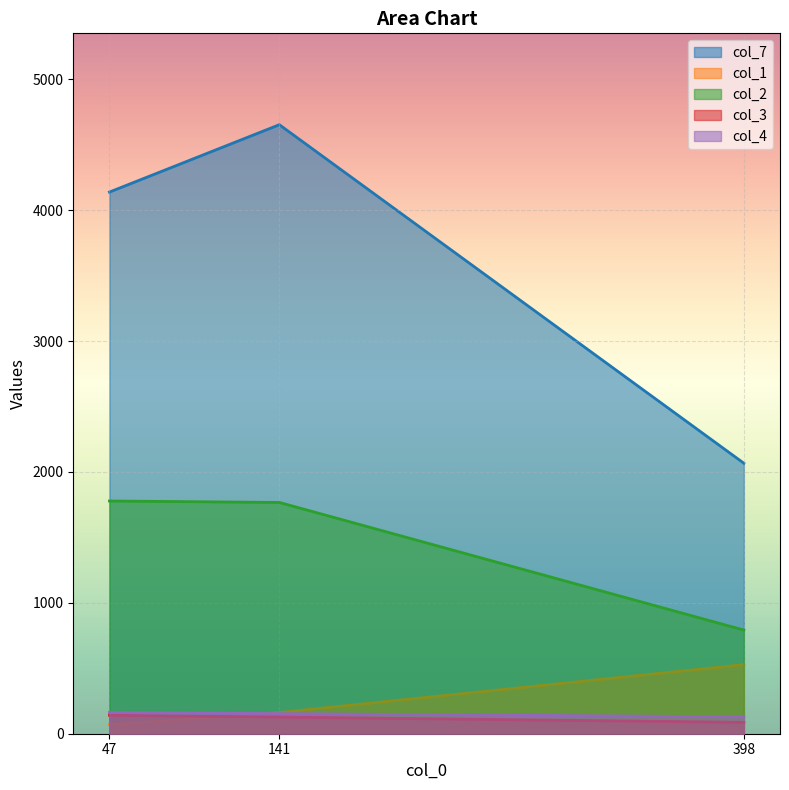

Is it true that col_7 equals 7955.5 at 141?

False